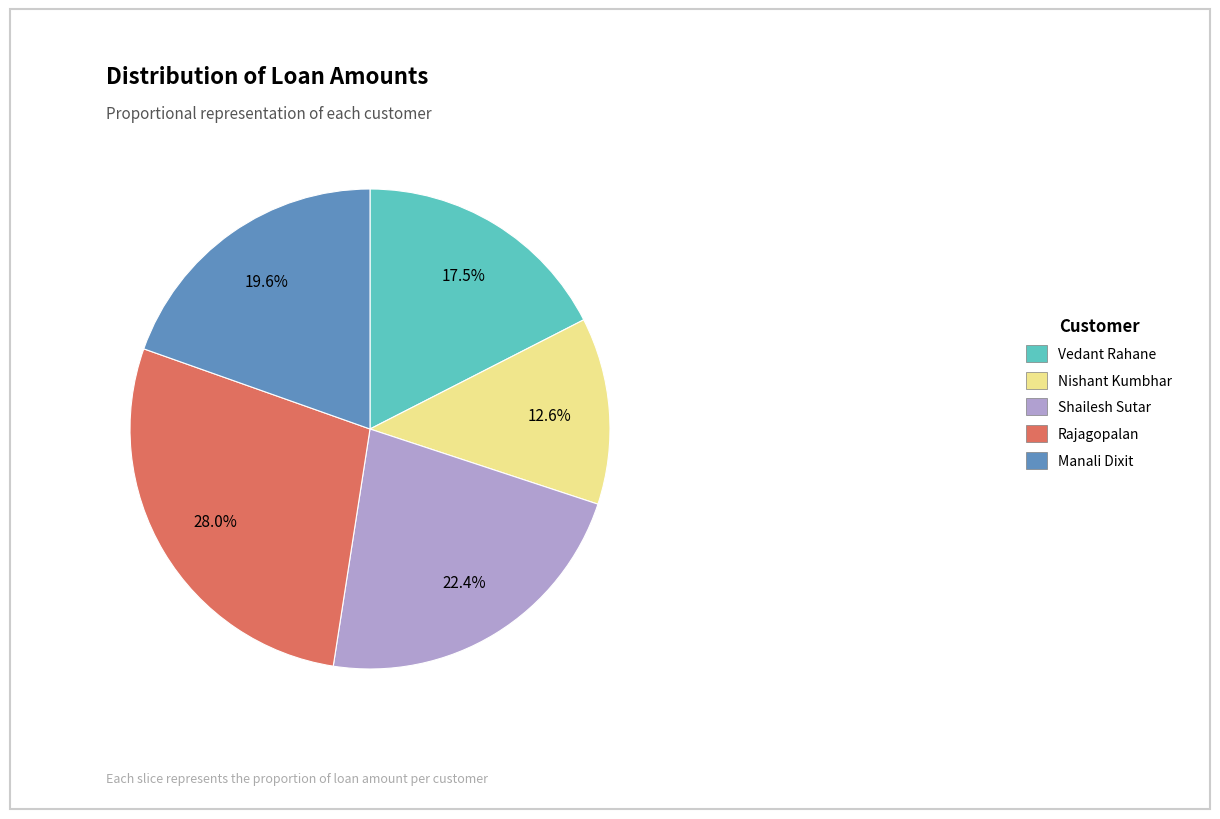

To the nearest percent, what is the difference between the largest and smallest slice percentages?

15%